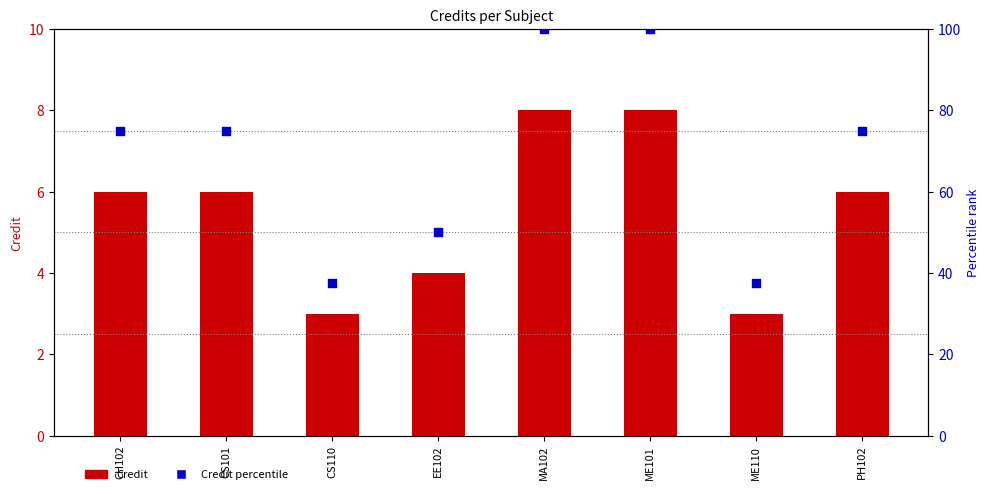

Which series has the widest spread of Y values?

Credit percentile